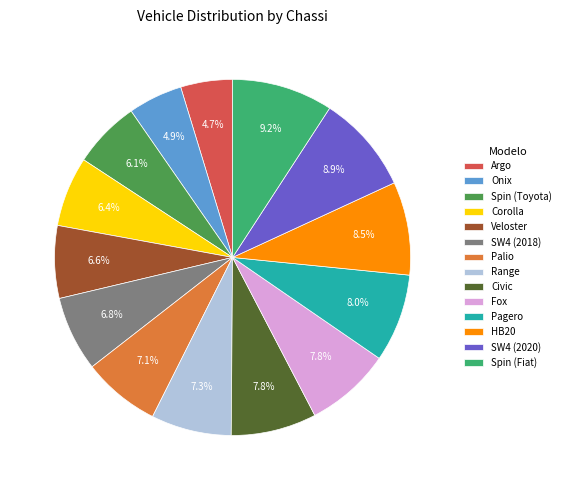

What is the ratio of the value at SW4 (2018) to the value at Pagero?

0.9